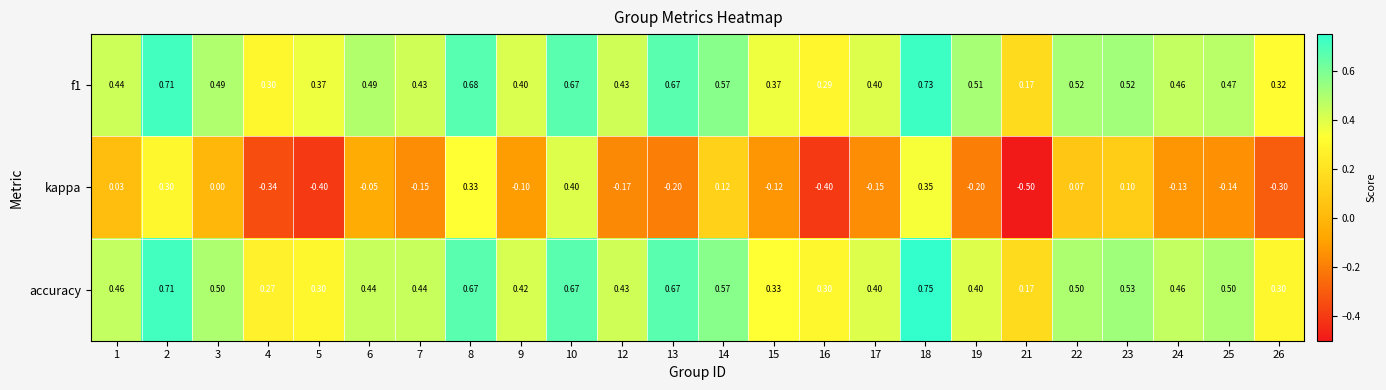

What is the minimum value shown in the chart?

-0.5